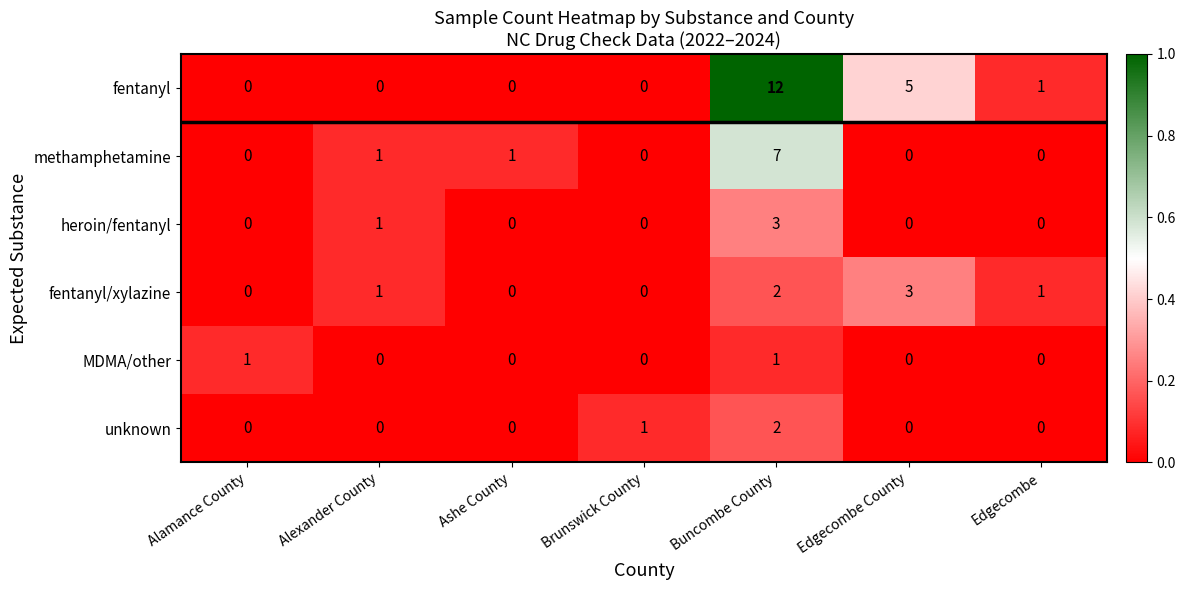

Which series has the largest total across all categories?

fentanyl